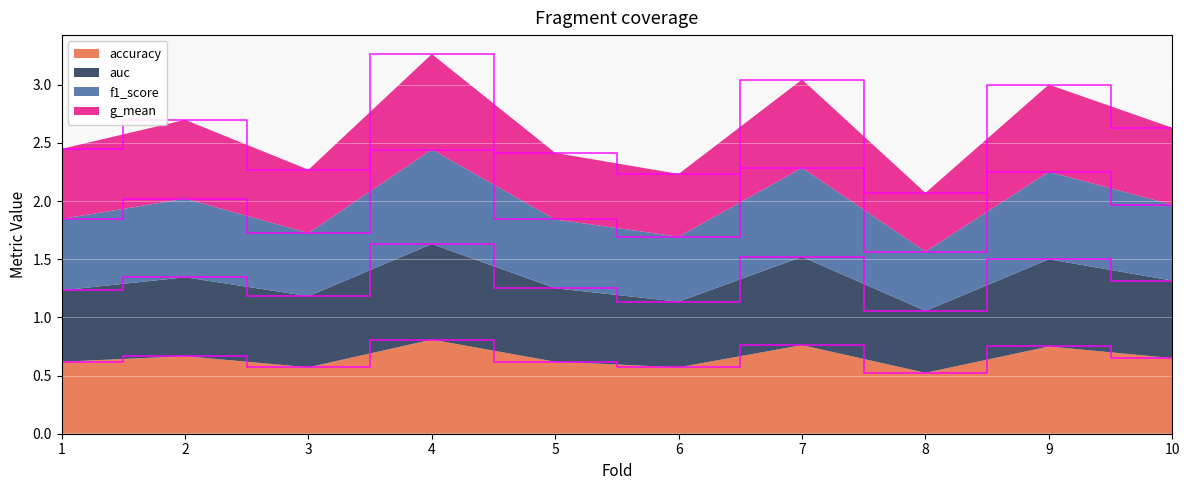

The accuracy series shows 0.4 at 2. True or false?

False